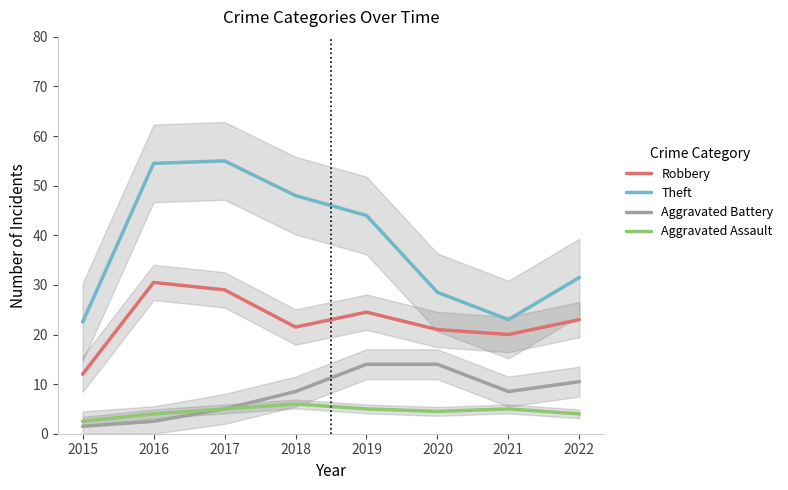

Does the chart display data point markers on the line(s)?

No